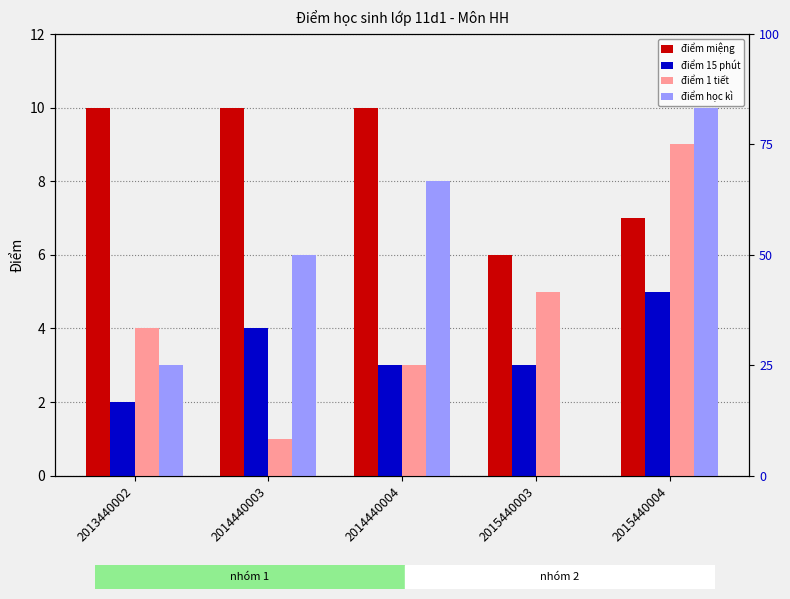

Which series changed the most between 2013440002 and 2014440004?

điểm học kì